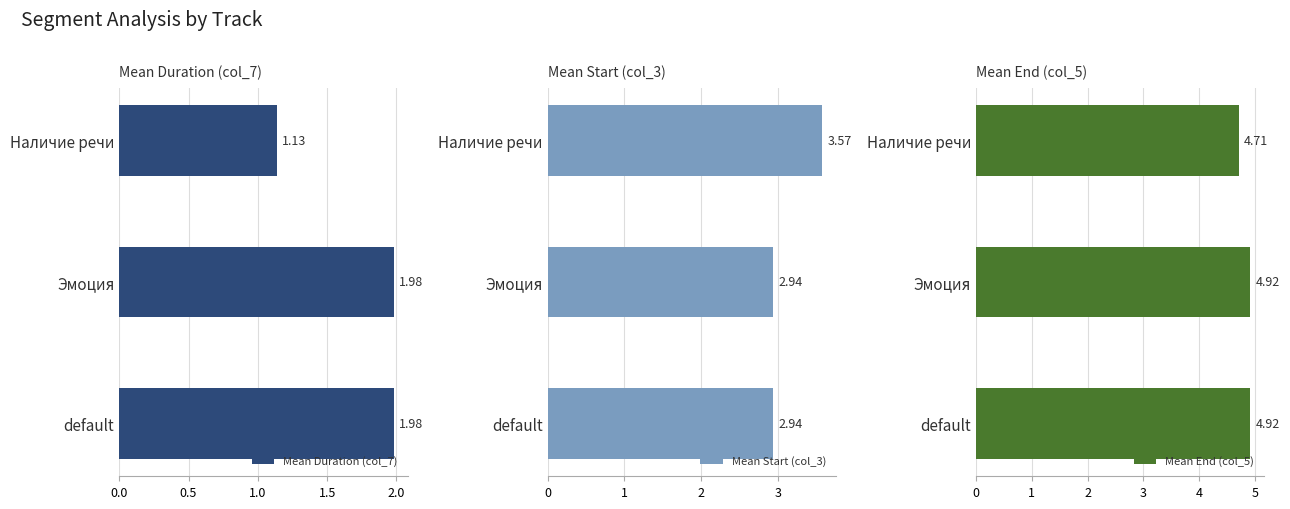

What is the value of the Mean End (col_5) bar at the 1st from the left?

4.9